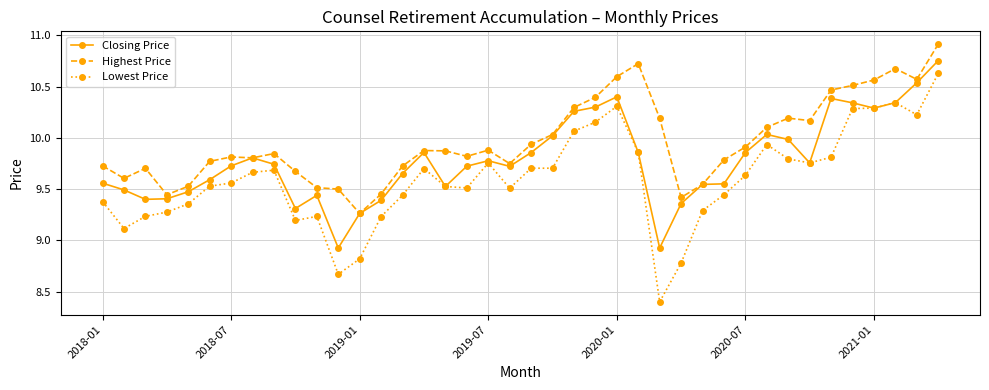

How many data points does each series have?

40